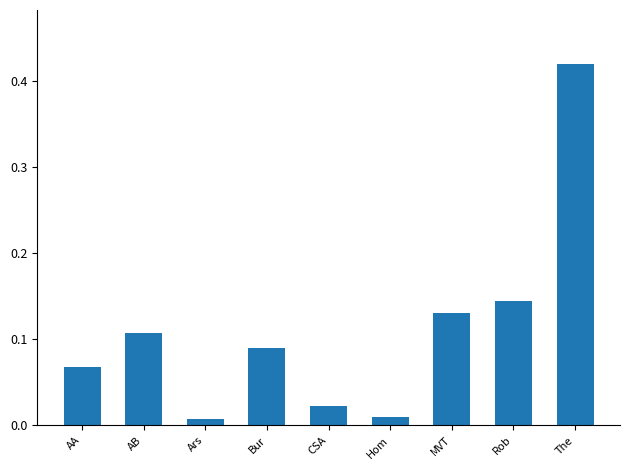

Which has a higher value, Bur or The?

The